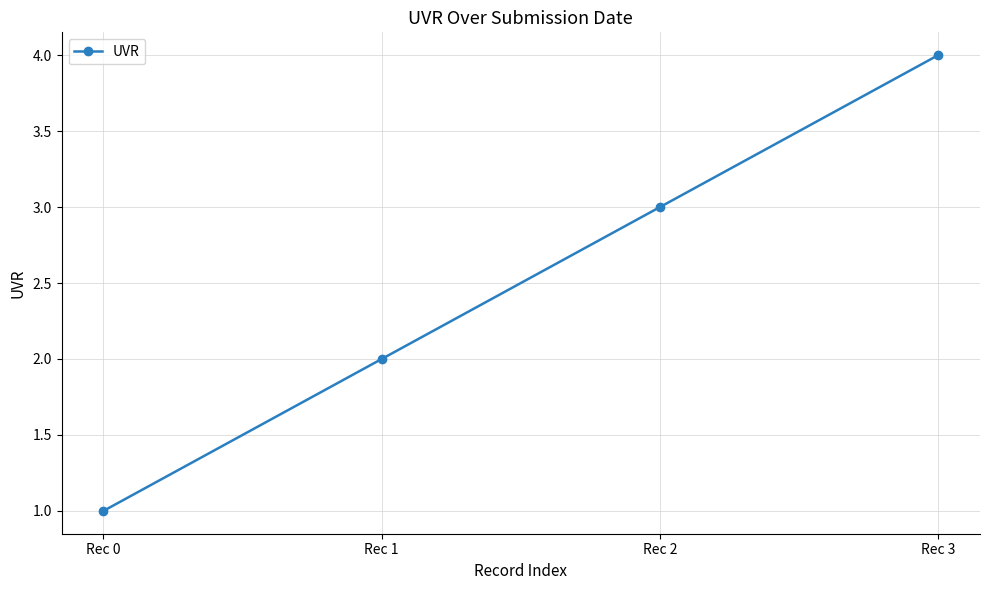

How many lines are shown in the chart?

1